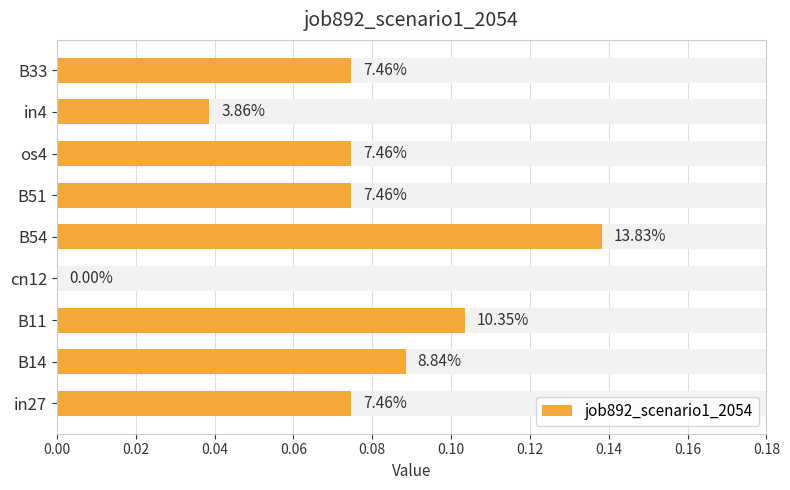

How many values exceed 0?

8